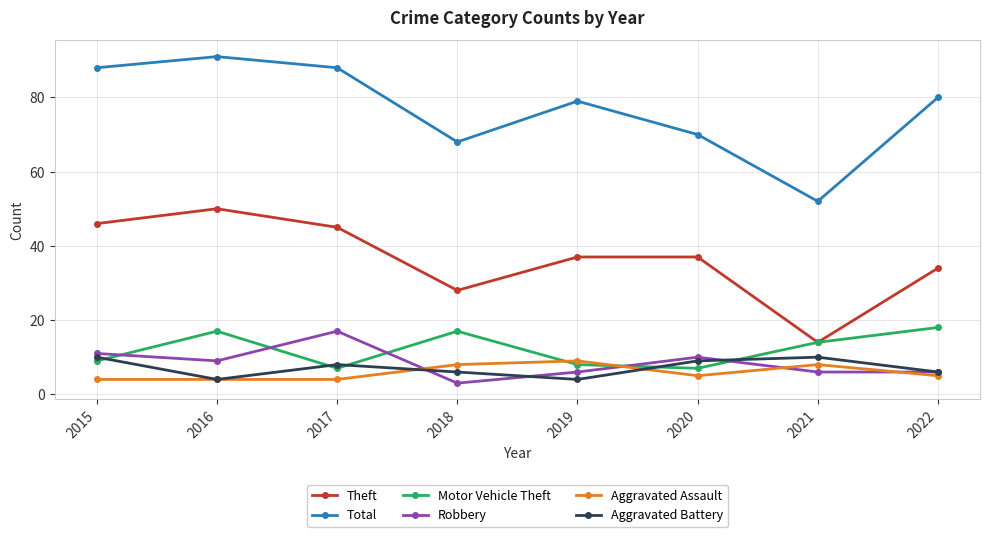

How many Aggravated Assault values are between 4 and 8?

7